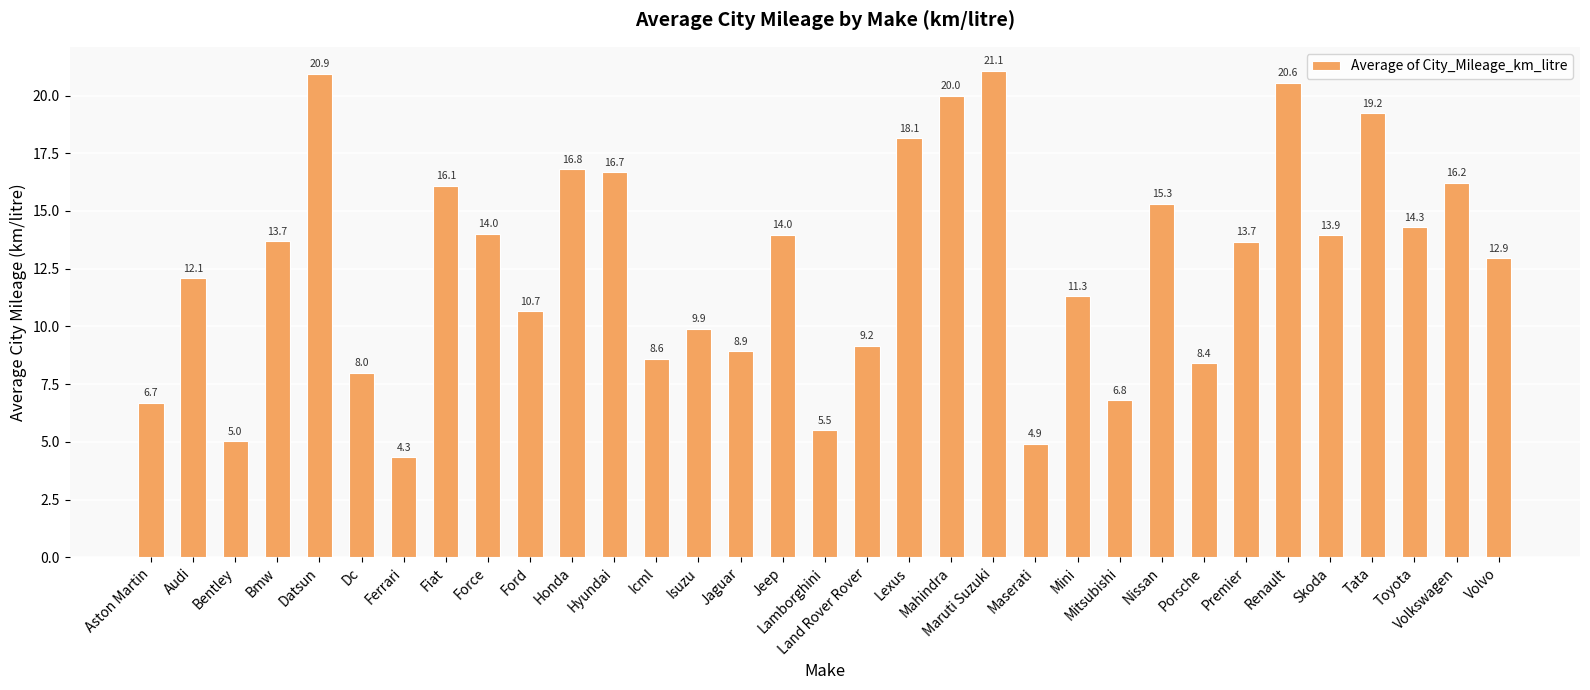

What is the sum of the values at Bmw and Hyundai?

30.4